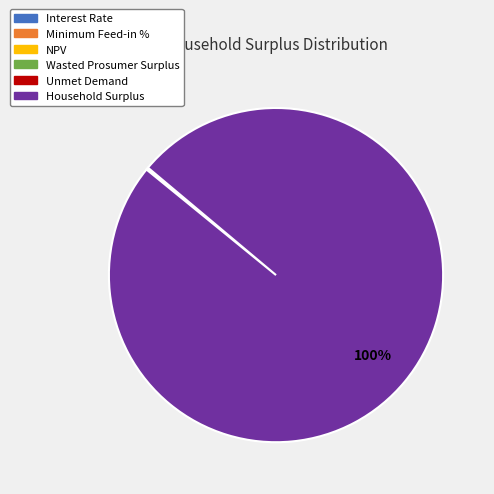

To the nearest percent, what is the difference between the largest and smallest slice percentages?

100%